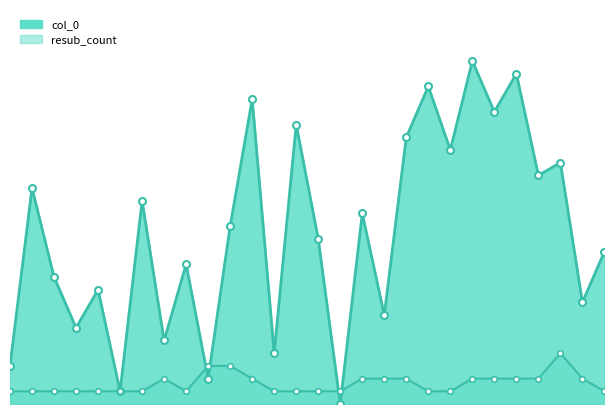

Count the number of data series in this chart.

2